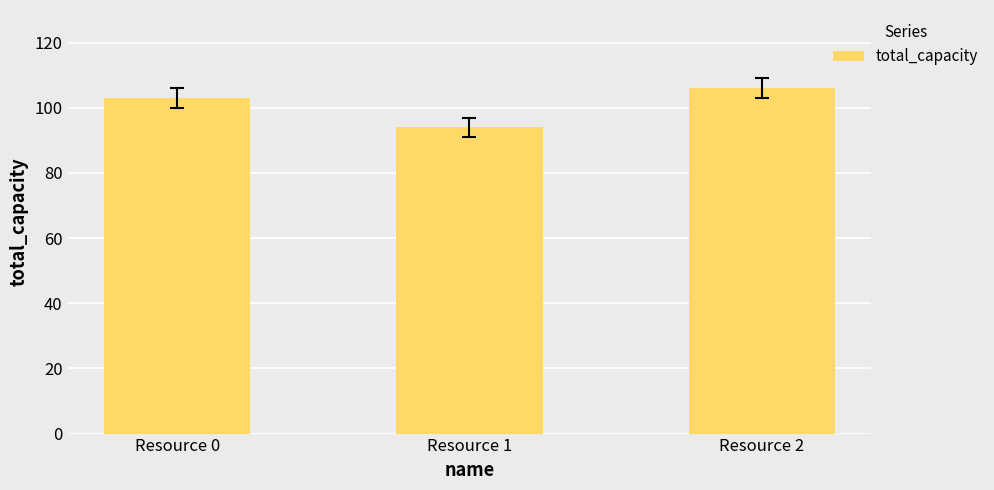

Rank the categories by value from lowest to highest.

Resource 1, Resource 0, Resource 2